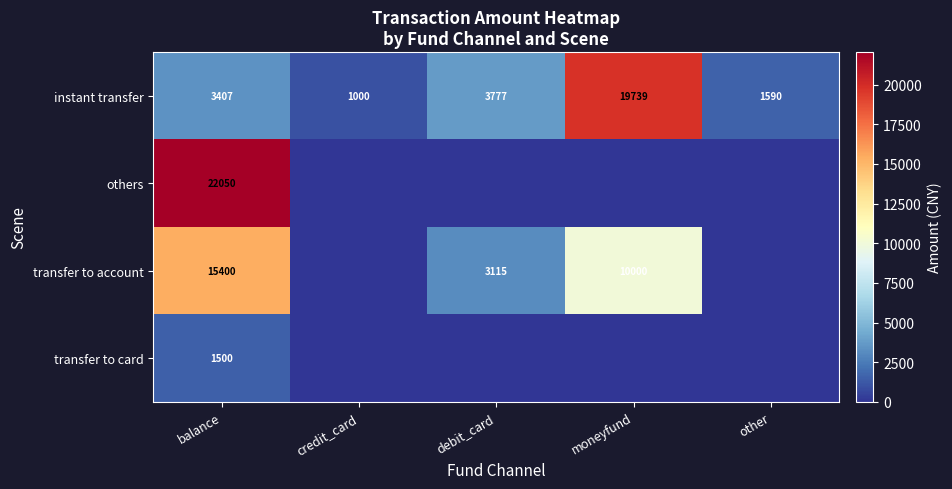

The value of instant transfer at debit_card is 6665. True or false?

False